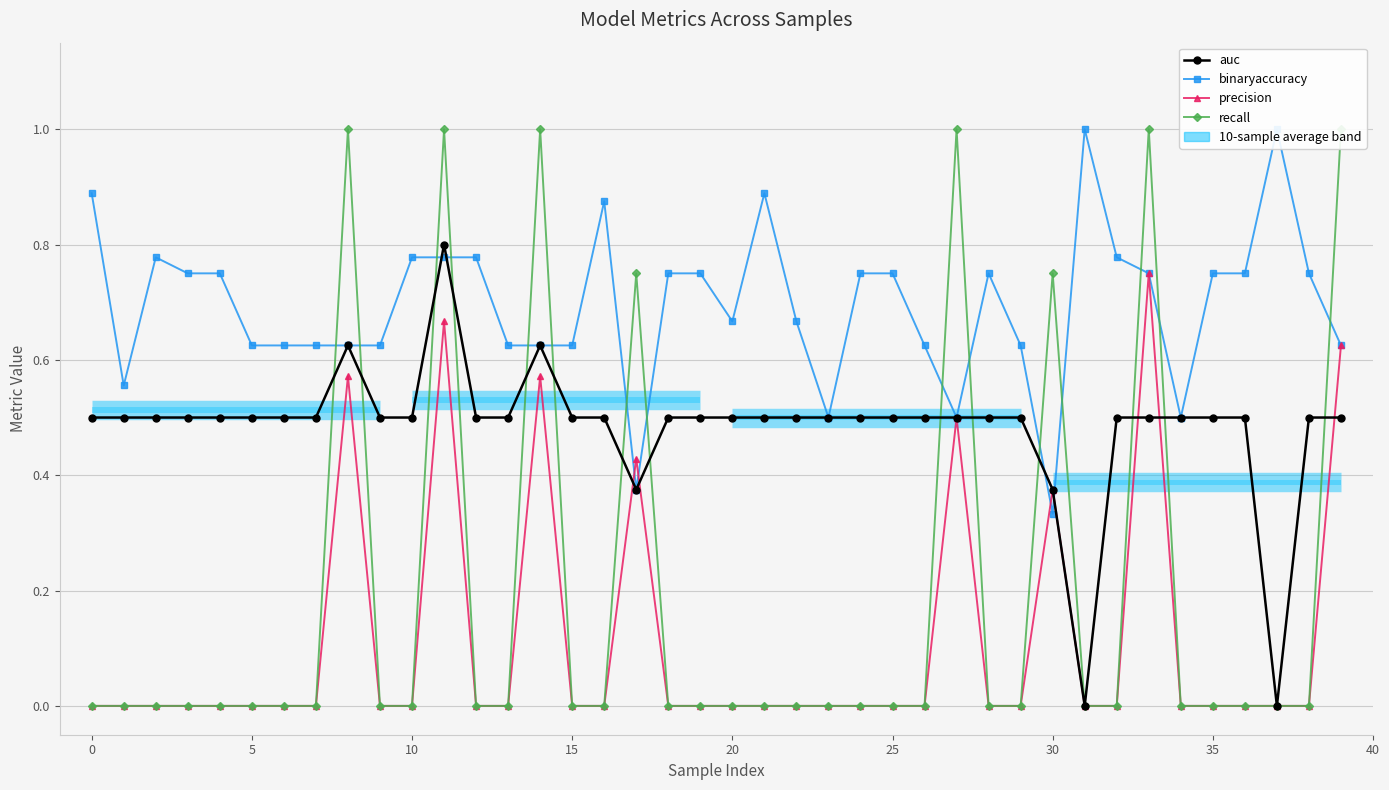

Is it true that precision equals 0.3 at 21?

False